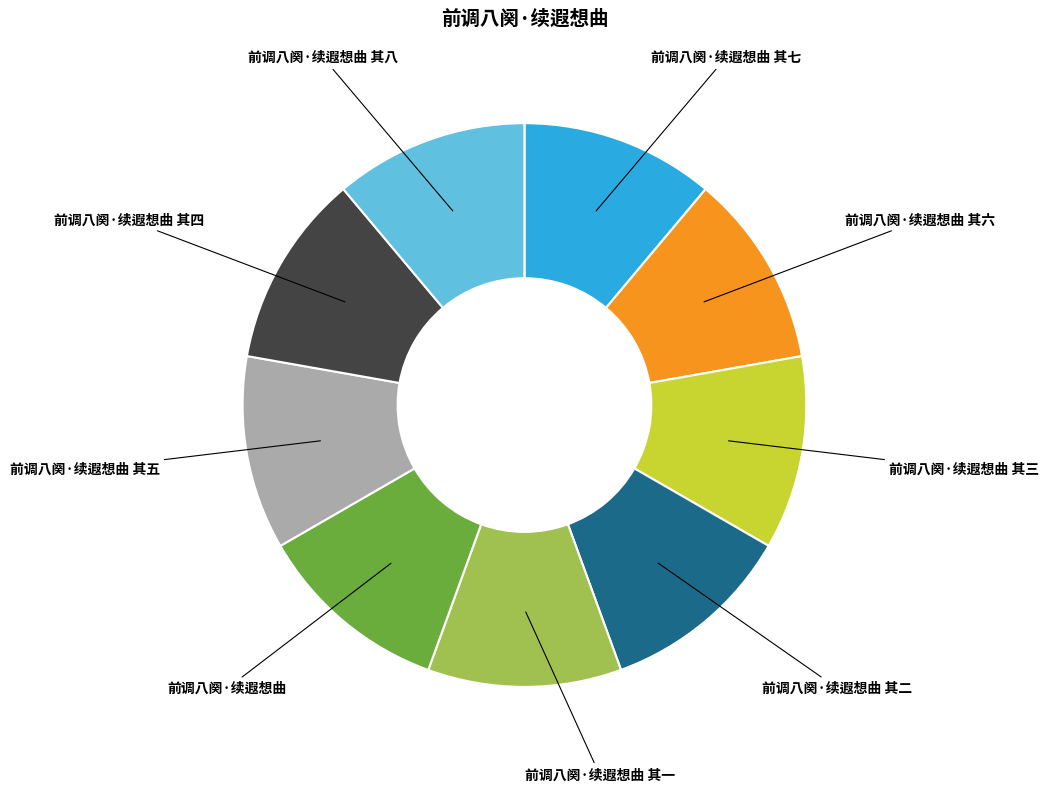

Is it true that 前调八阕·续遐想曲 其六 is 4% of the pie?

False